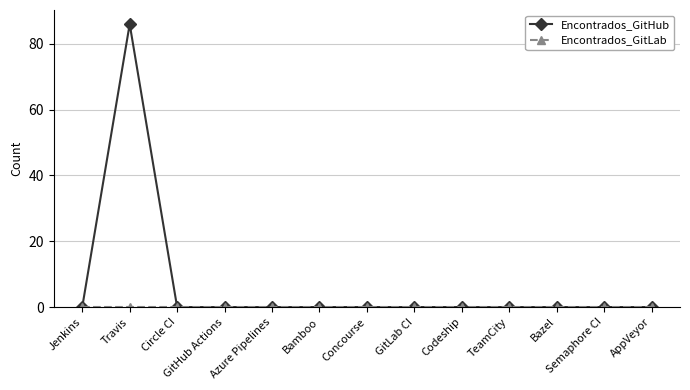

Where is the first local maximum for Encontrados_GitHub?

Travis